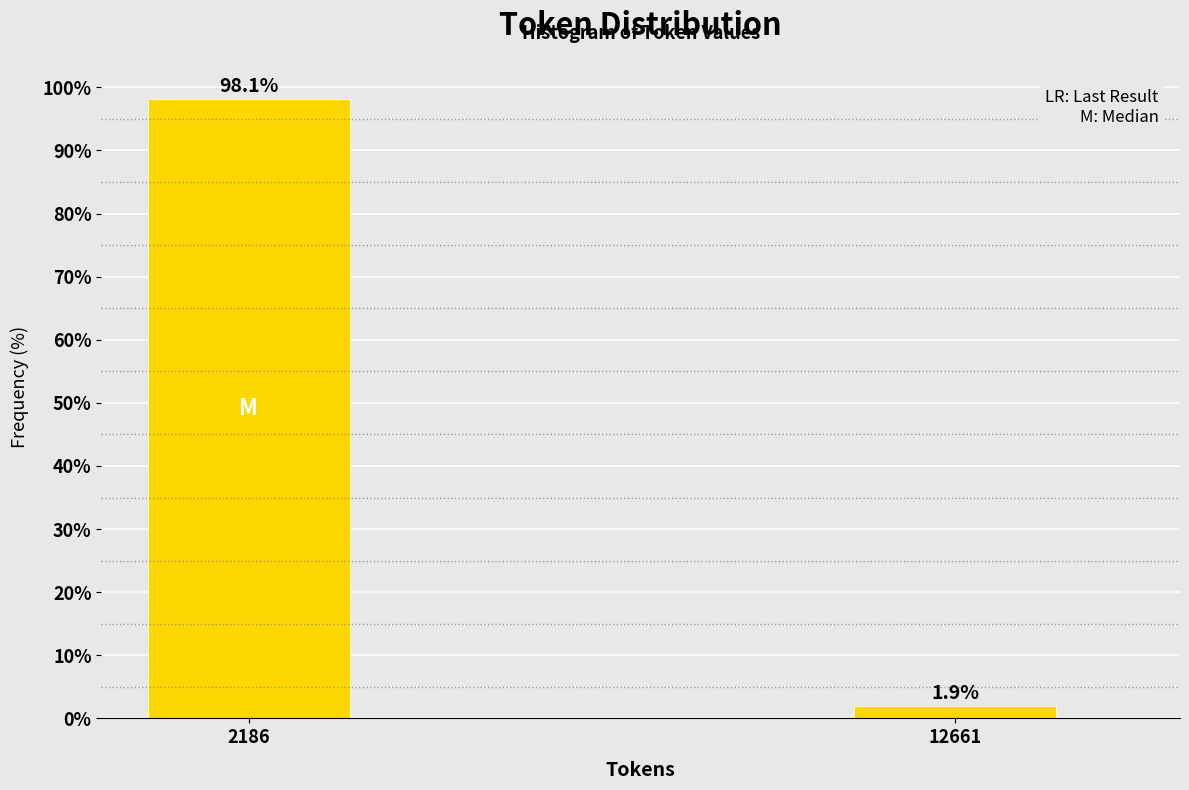

Reading right to left, what are all the values shown in this chart?

1.9	98.1